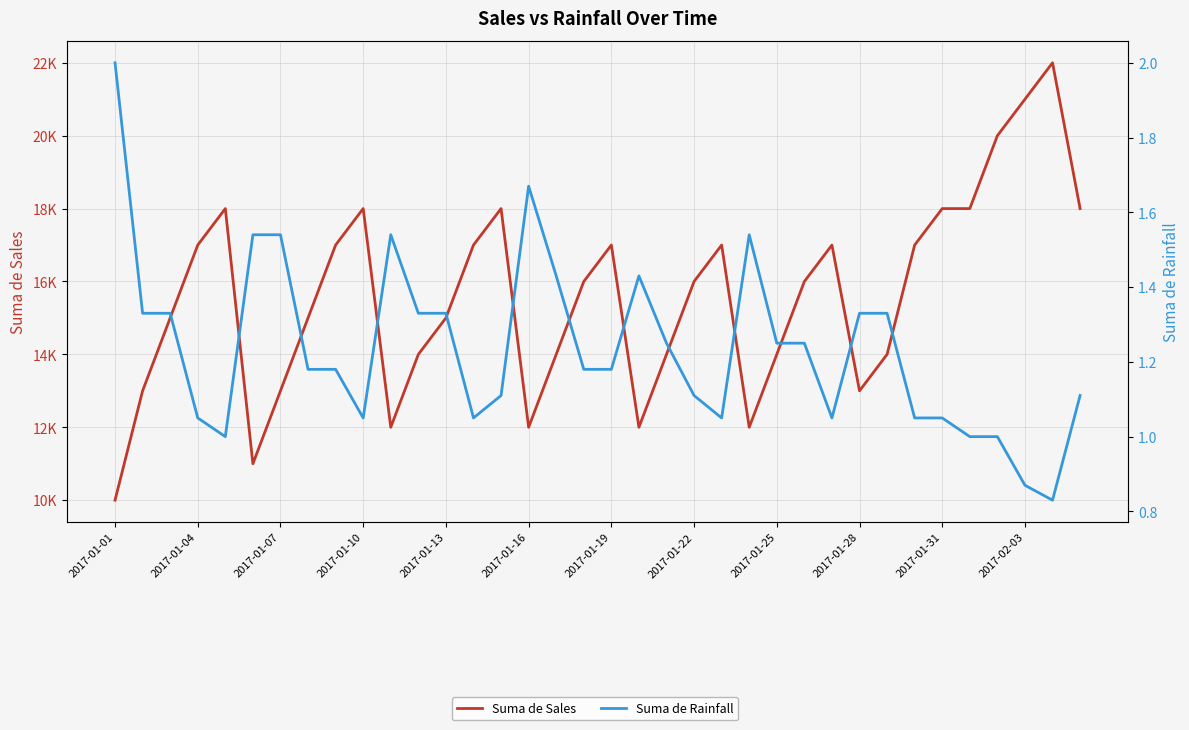

What is the difference between the maximum and minimum values in the Suma de Sales series?

12.0